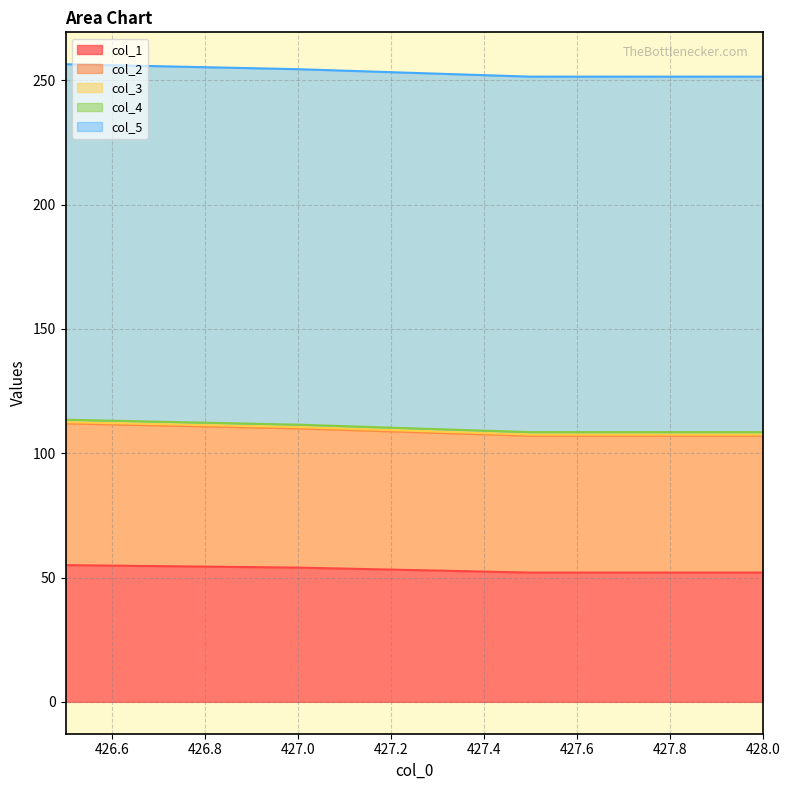

How many data points in col_1 are less than 54?

2